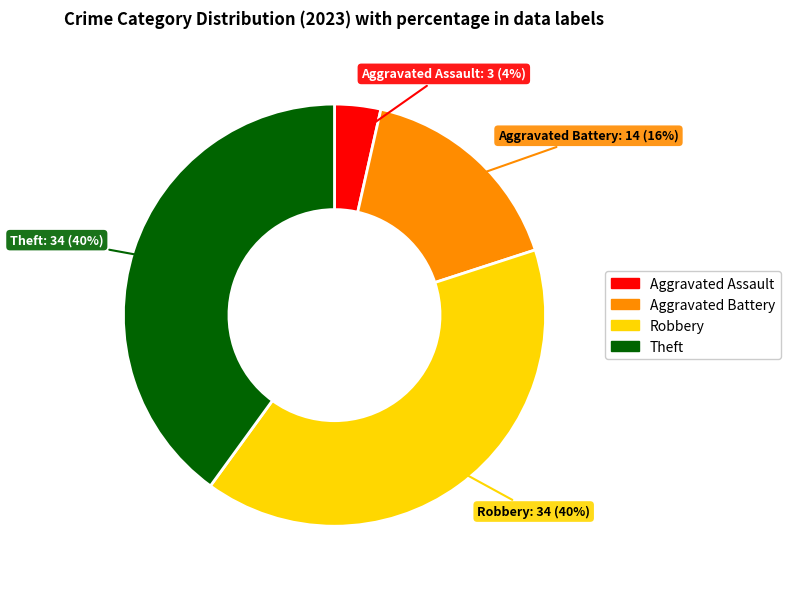

Does any single category account for the majority?

No